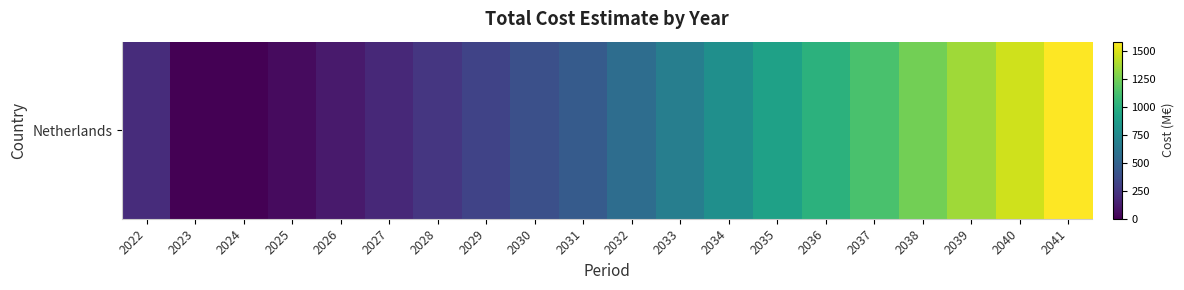

Reading left to right, list all the values displayed in this chart.

203	0	0	45	113	181	249	317	384	452	565	678	791	904	1017	1130	1243	1356	1470	1583